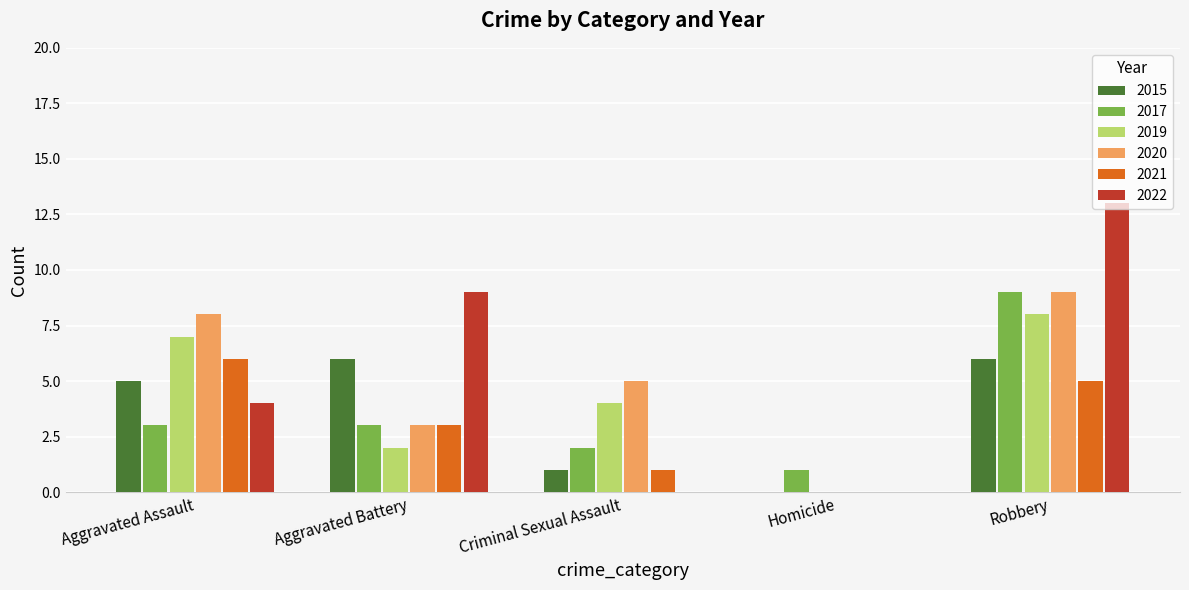

Which series changed the most between Homicide and Robbery?

2022